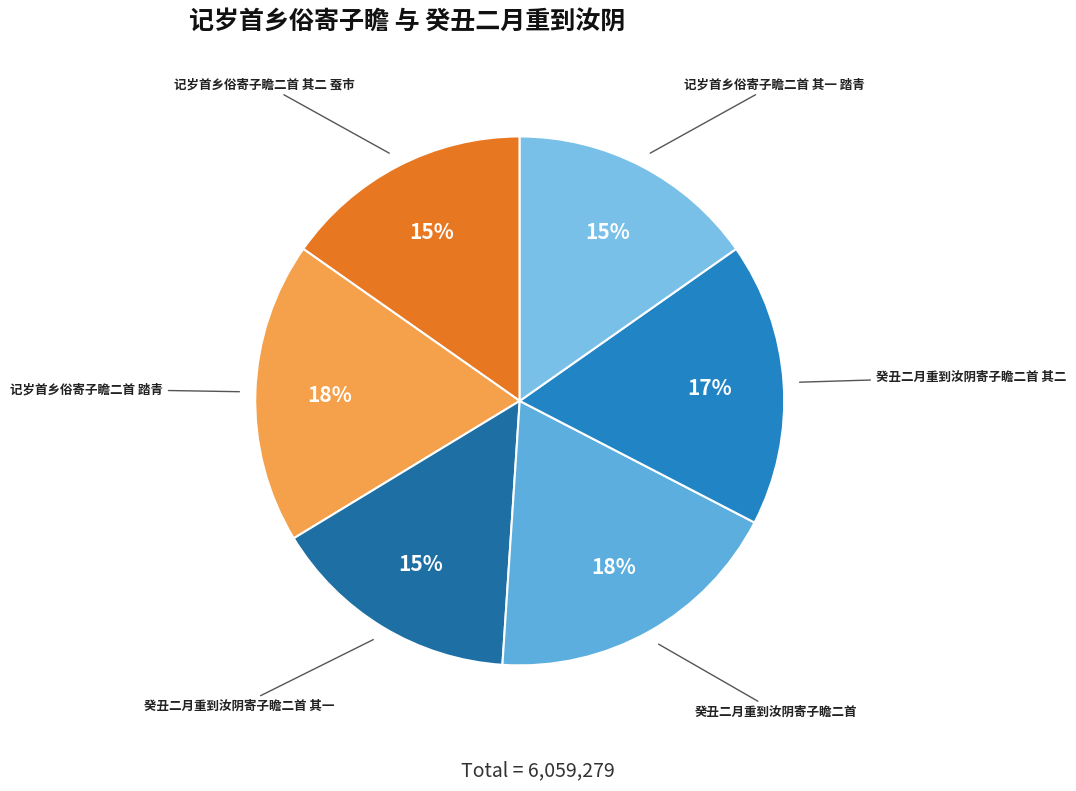

Approximately how many times larger is the value at 记岁首乡俗寄子瞻二首 踏青 compared to 癸丑二月重到汝阴寄子瞻二首?

1.0